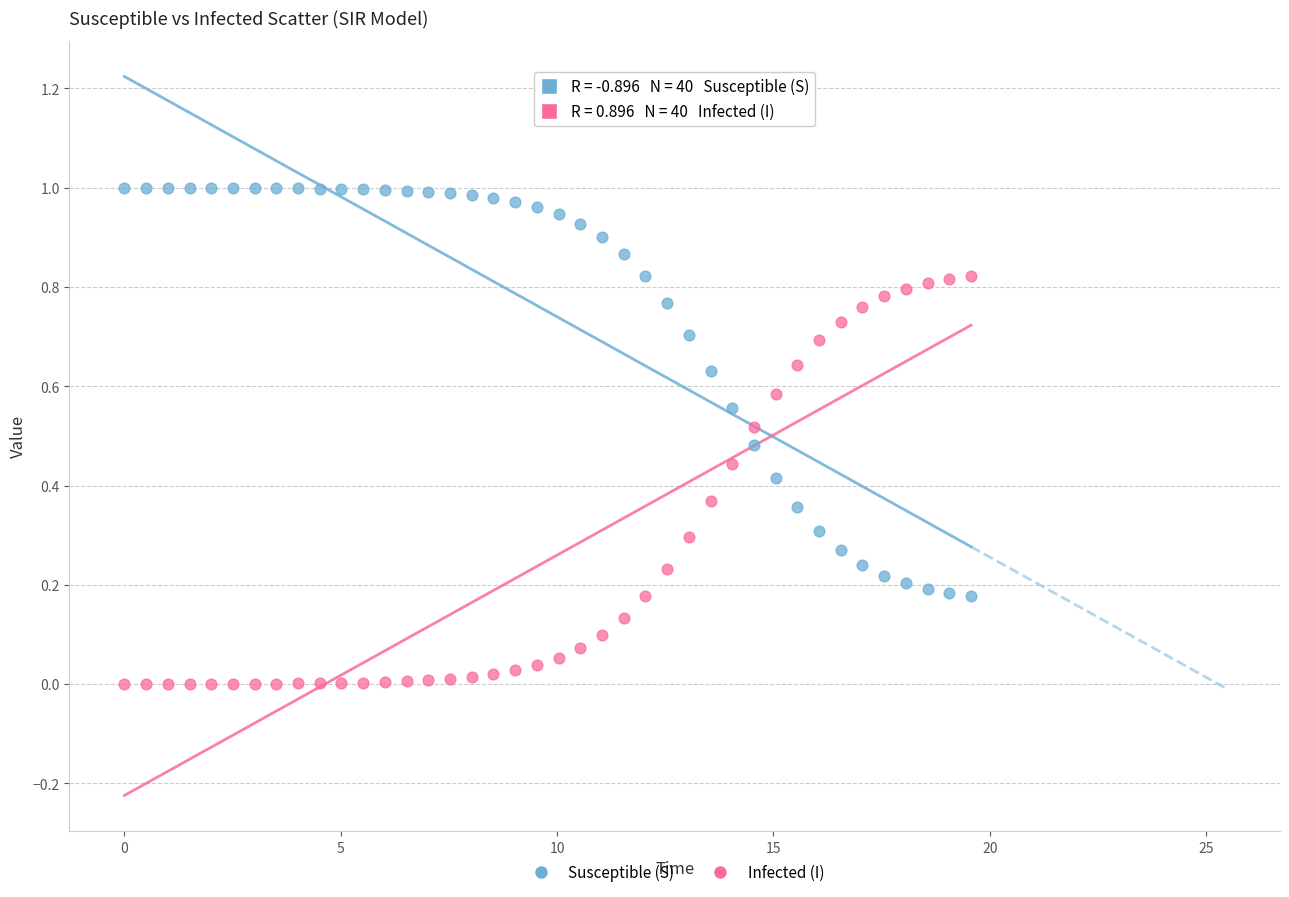

Across all data points, what is the range of X values (max minus min)?

19.6